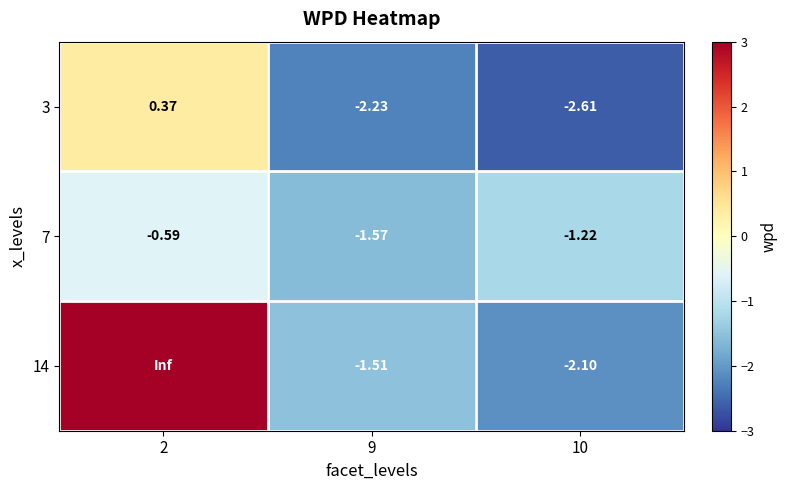

Which series changed the most between 2 and 10?

row_2